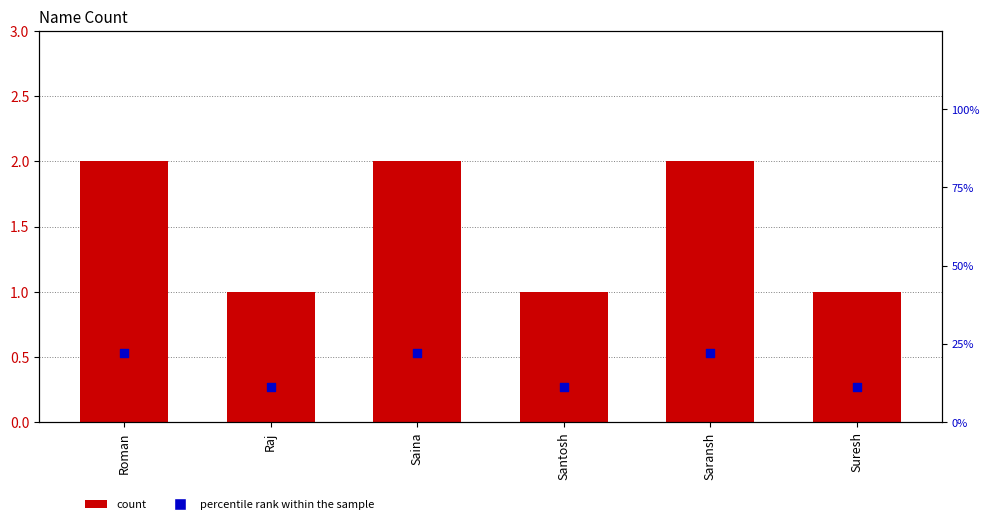

What are all the series names shown in the legend?

count, percentile rank within the sample